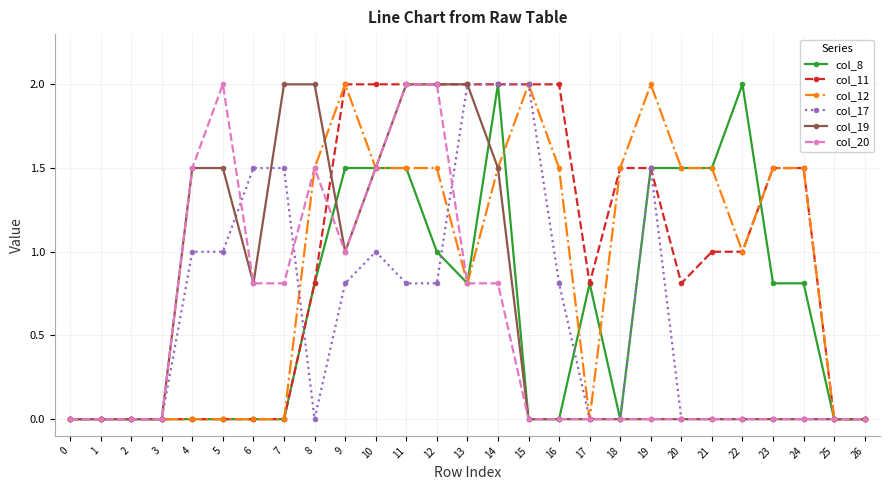

Which series changed the most between 4 and 7?

col_20